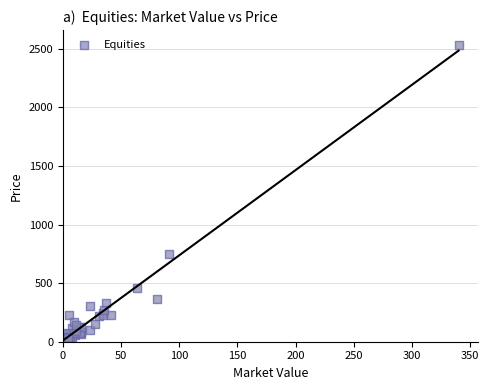

What Y value in the scatter plot is closest to 1275?

748.8